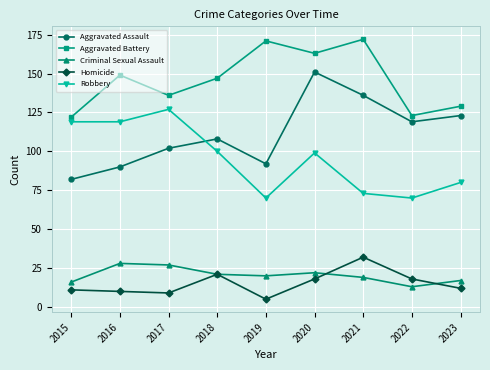

The Homicide series shows 12 at 2023. True or false?

True